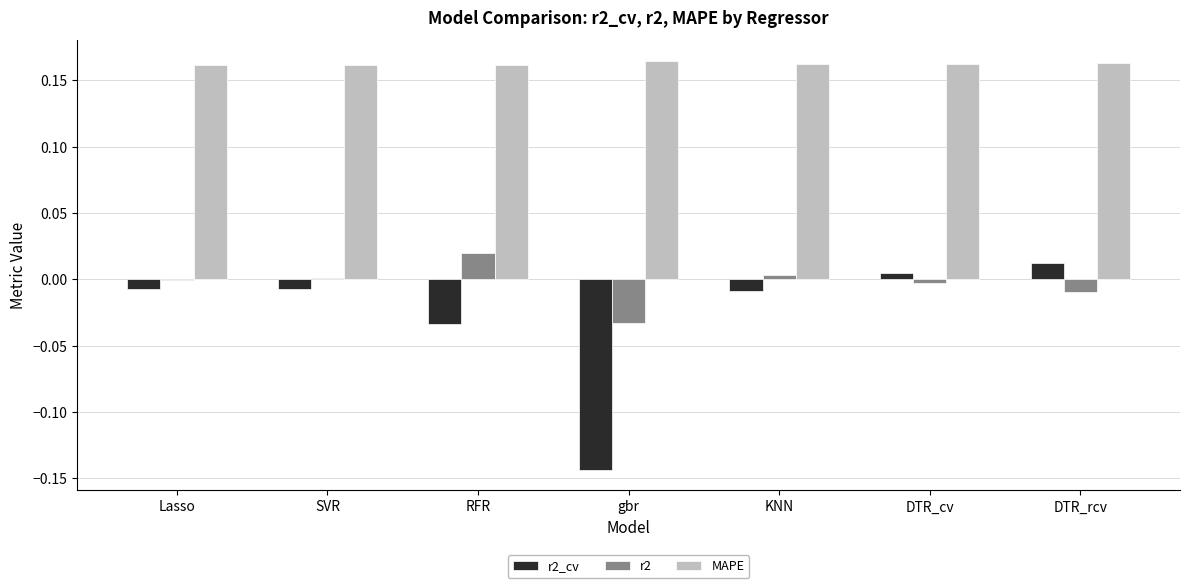

Is the value of r2_cv at Lasso greater than the value of MAPE at Lasso?

No